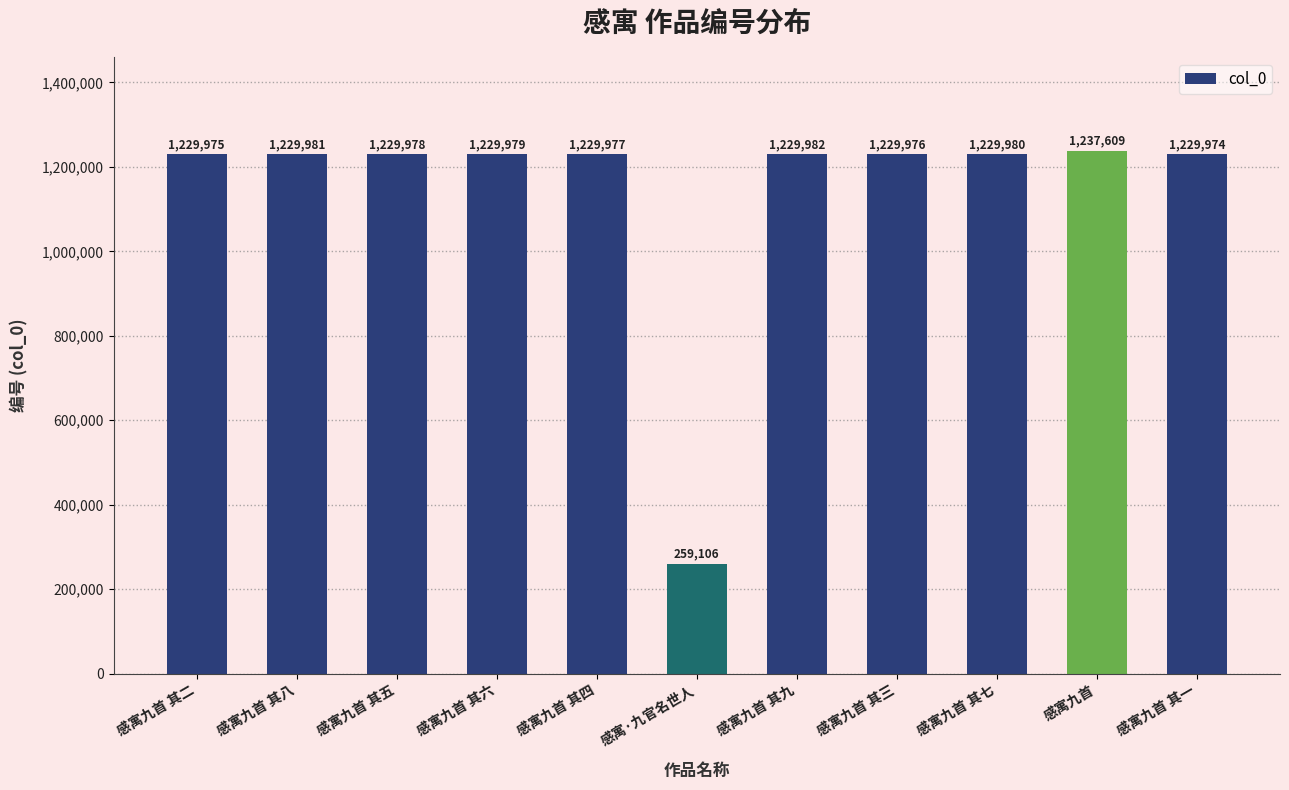

What is the value of the 6th bar from the left?

259106